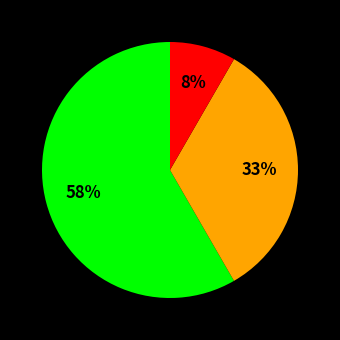

To the nearest percent, what is the average slice percentage?

33%